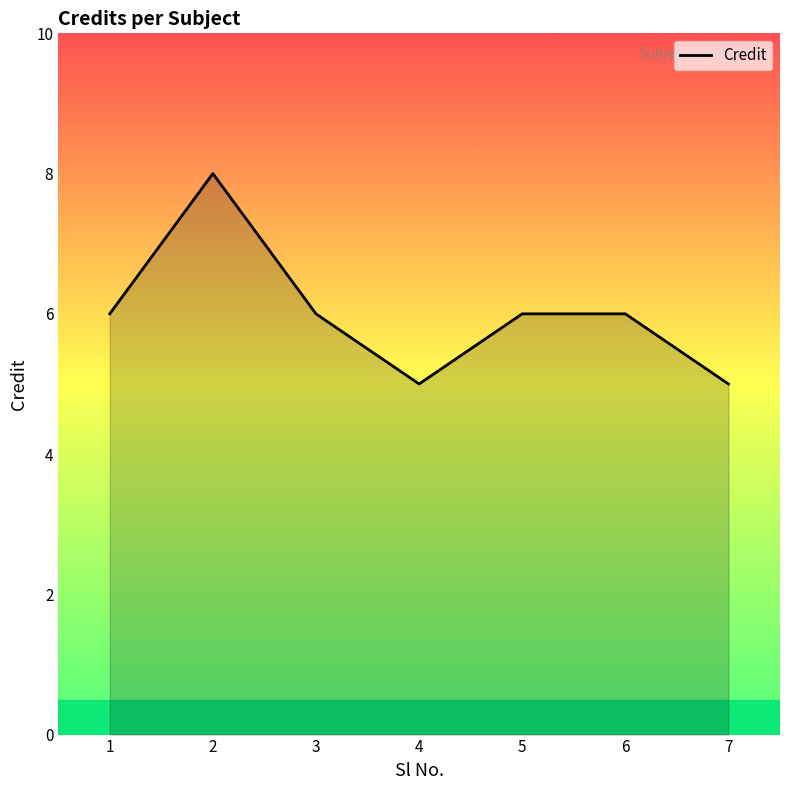

Count the values in the range 5 to 6.

6